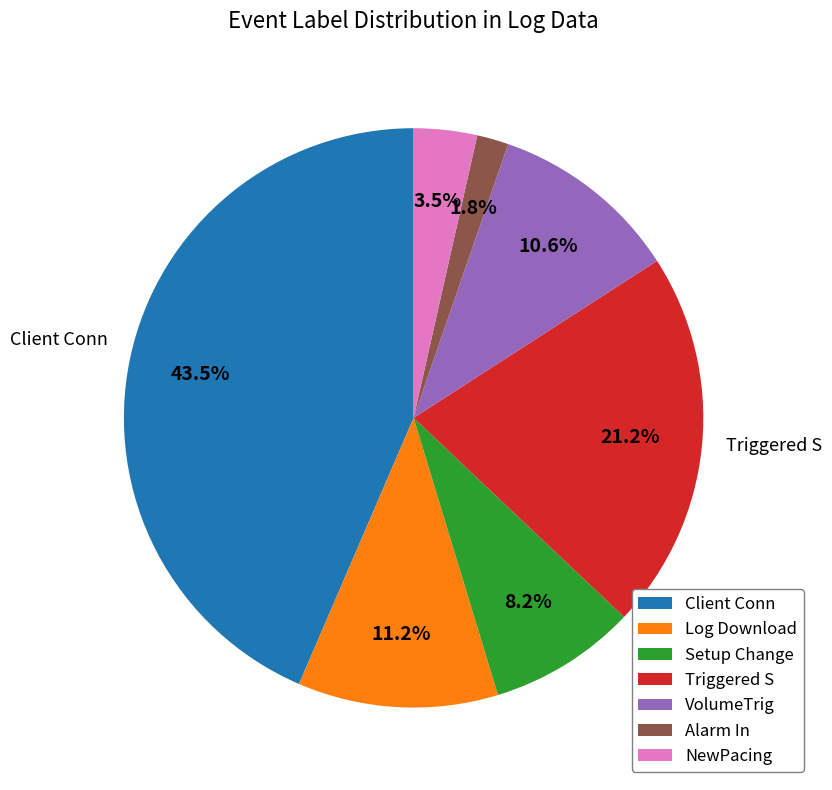

To the nearest percent, what percentage of the pie is Triggered S?

21%